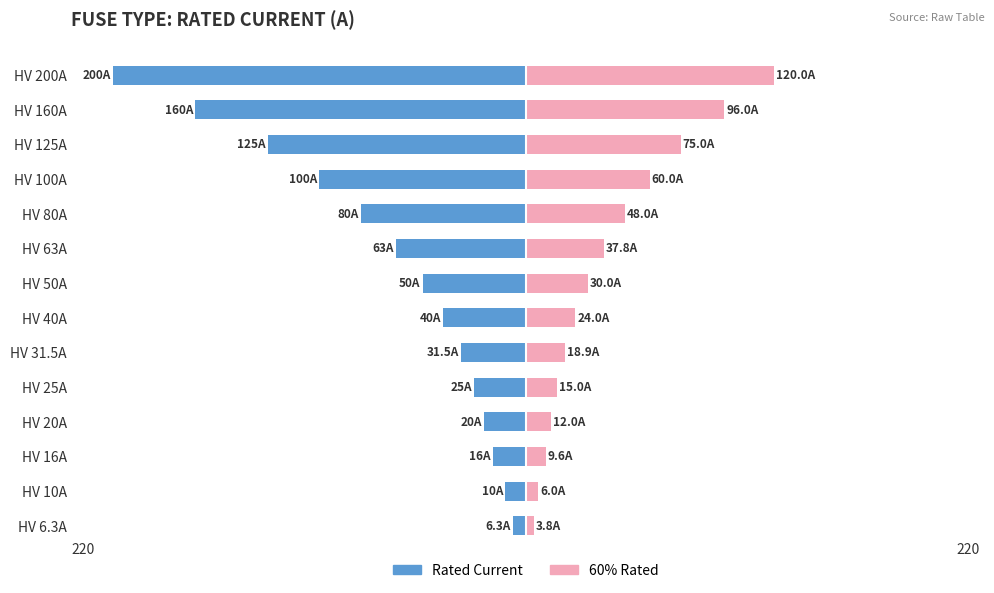

What is the difference between the highest and lowest values at HV 63A?

100.8